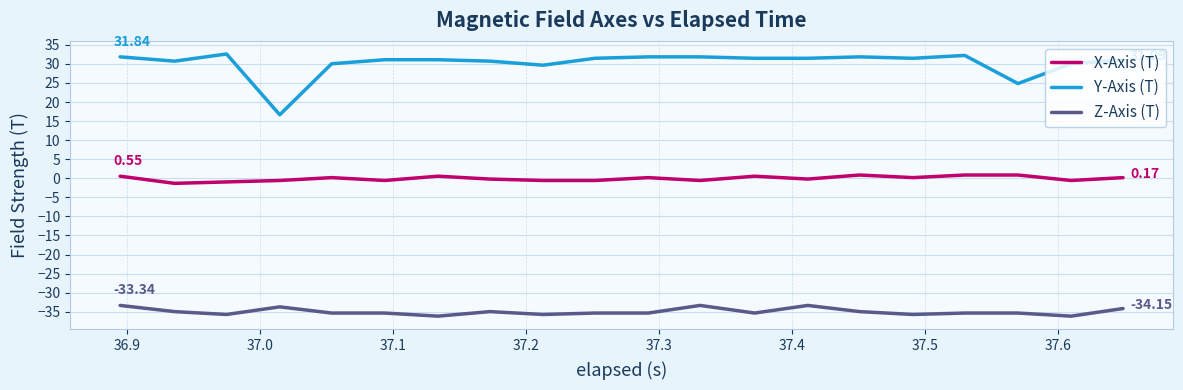

True or false: Z-Axis (T) and Y-Axis (T) cross at least once.

False